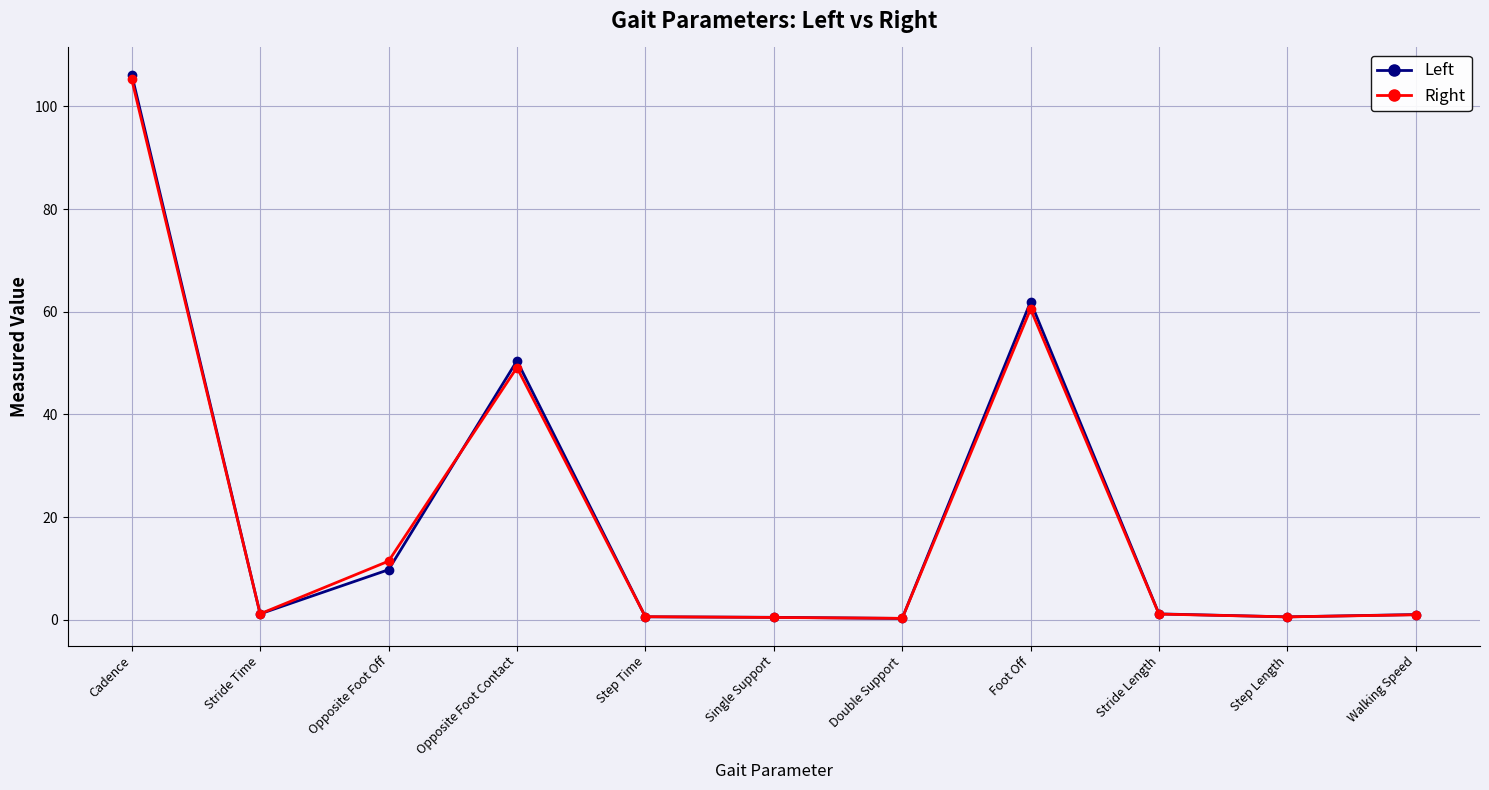

What is the label of the 7th point from the left?

Double Support